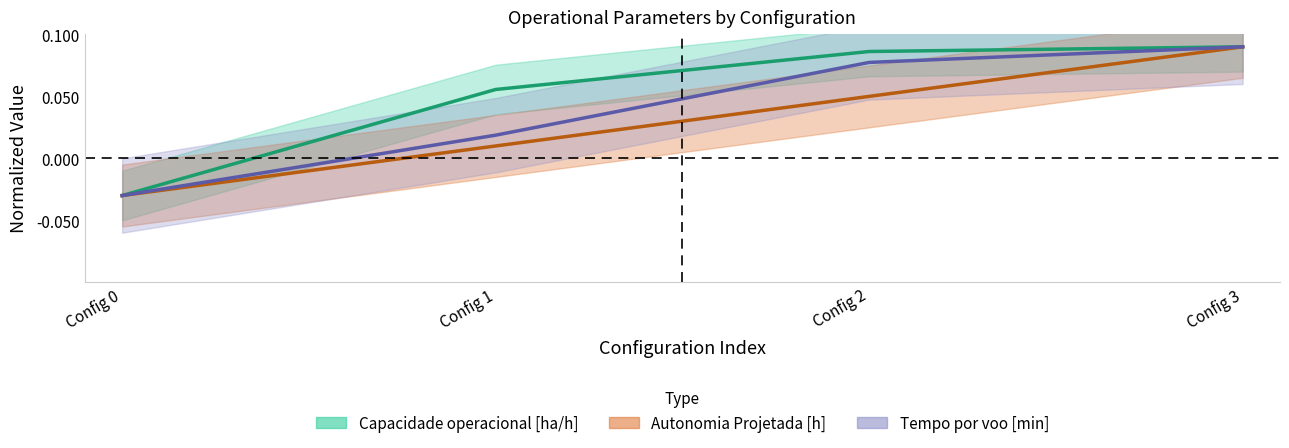

What is the value of the Capacidade operacional [ha/h] point at the 3rd from the left?

0.1